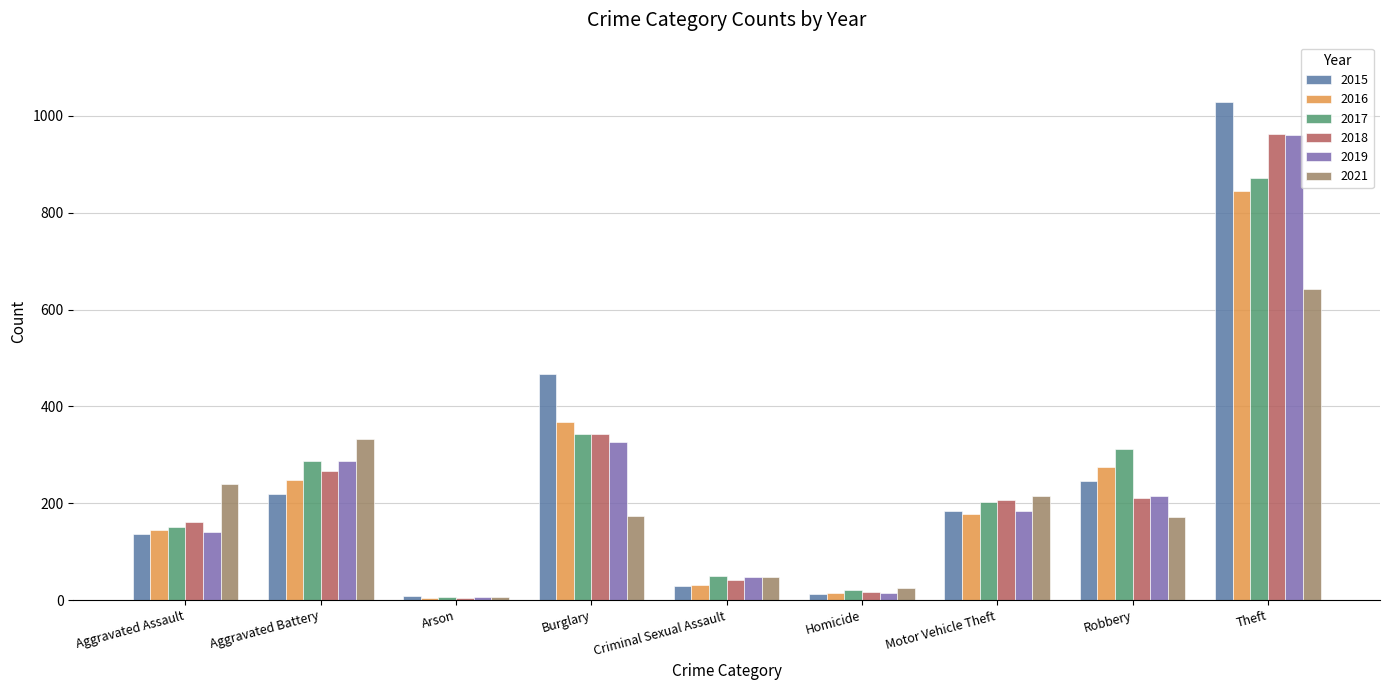

Where is 2019 nearest to the value 483?

Burglary